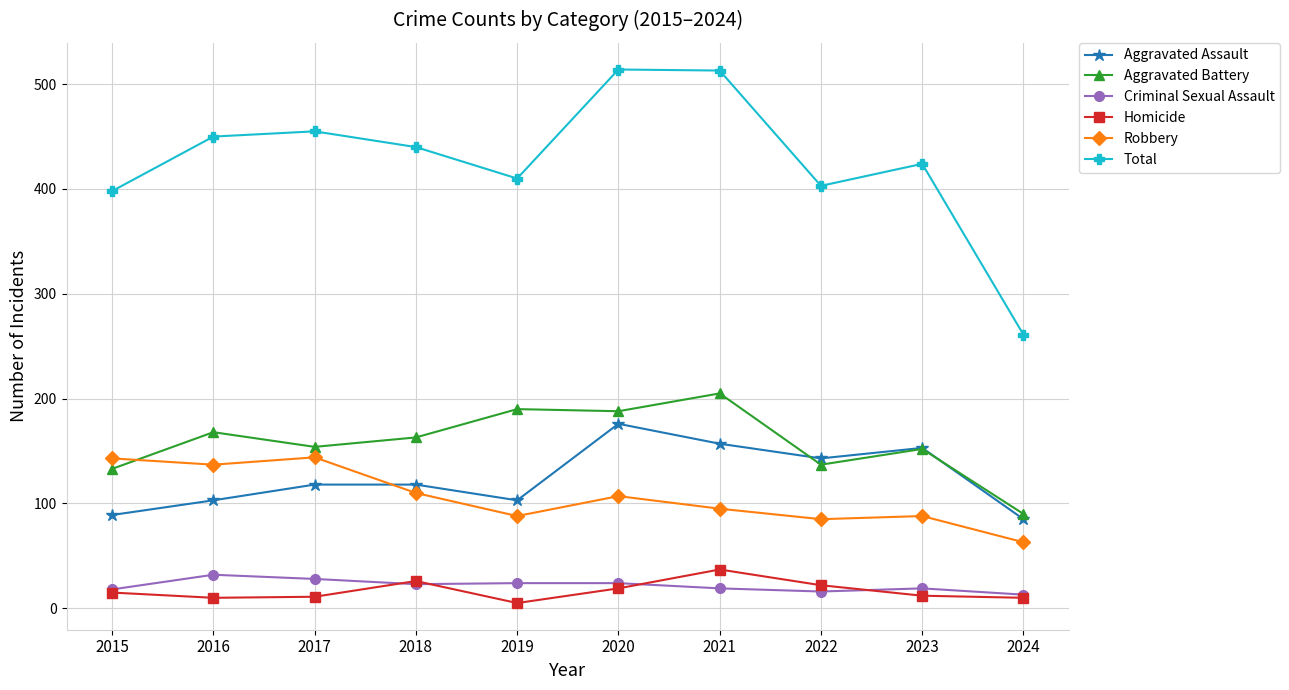

How many categories are shown in the chart?

10